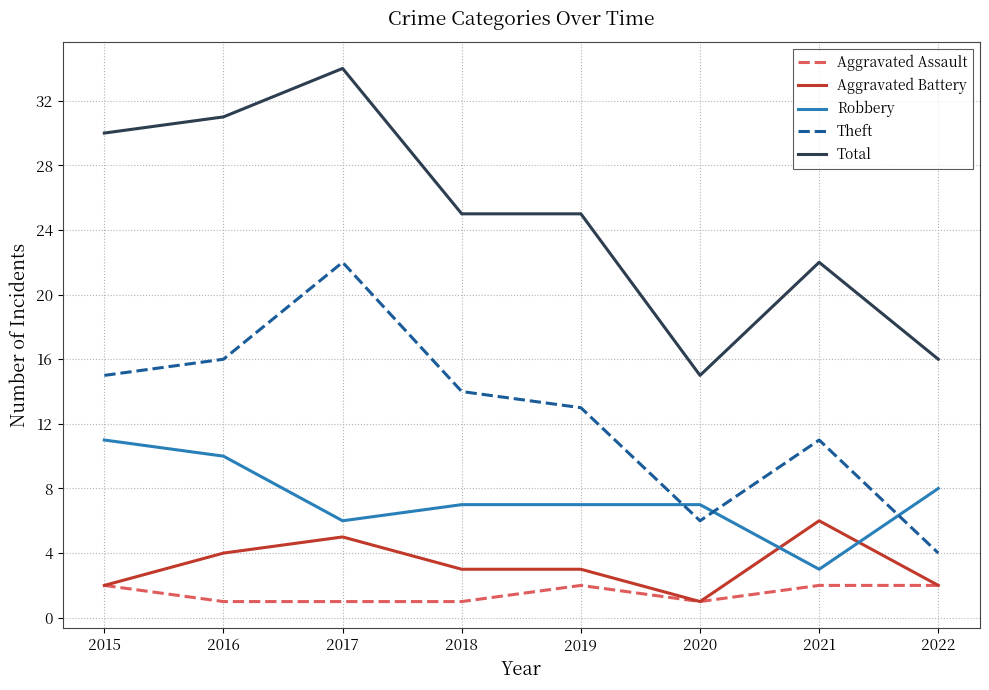

True or false: Aggravated Assault and Robbery cross at least once.

False